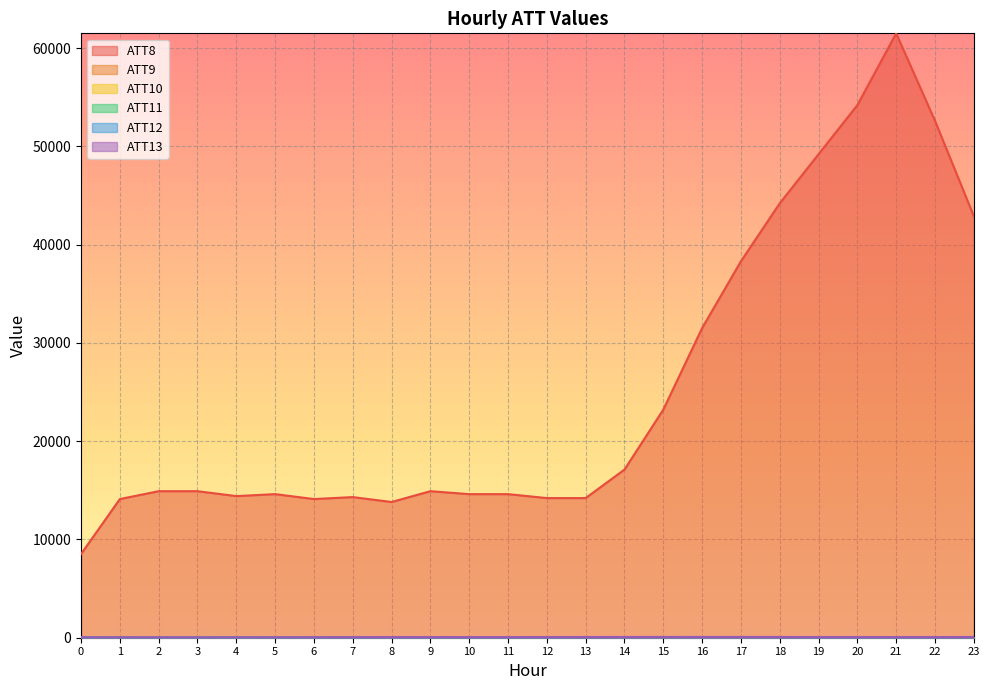

What is the minimum value for ATT13?

24.1